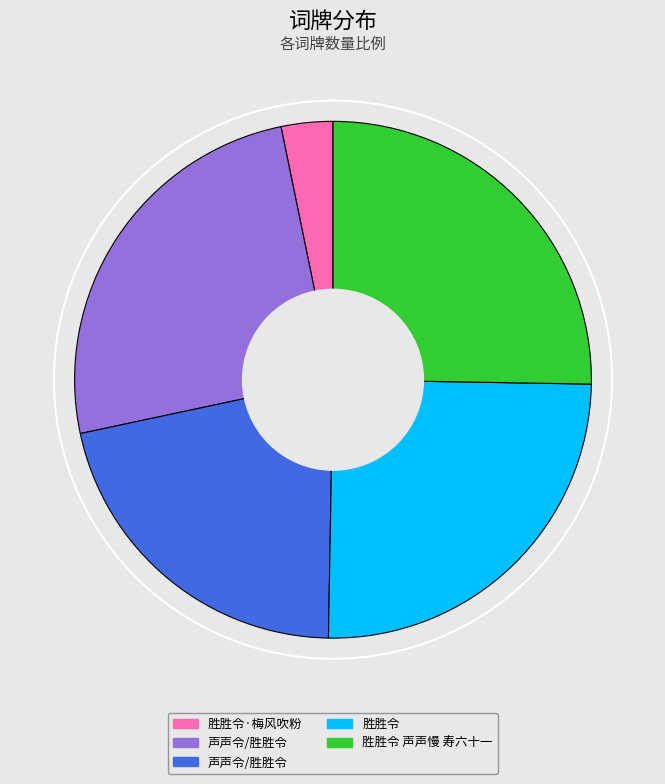

Does any single category account for the majority?

No